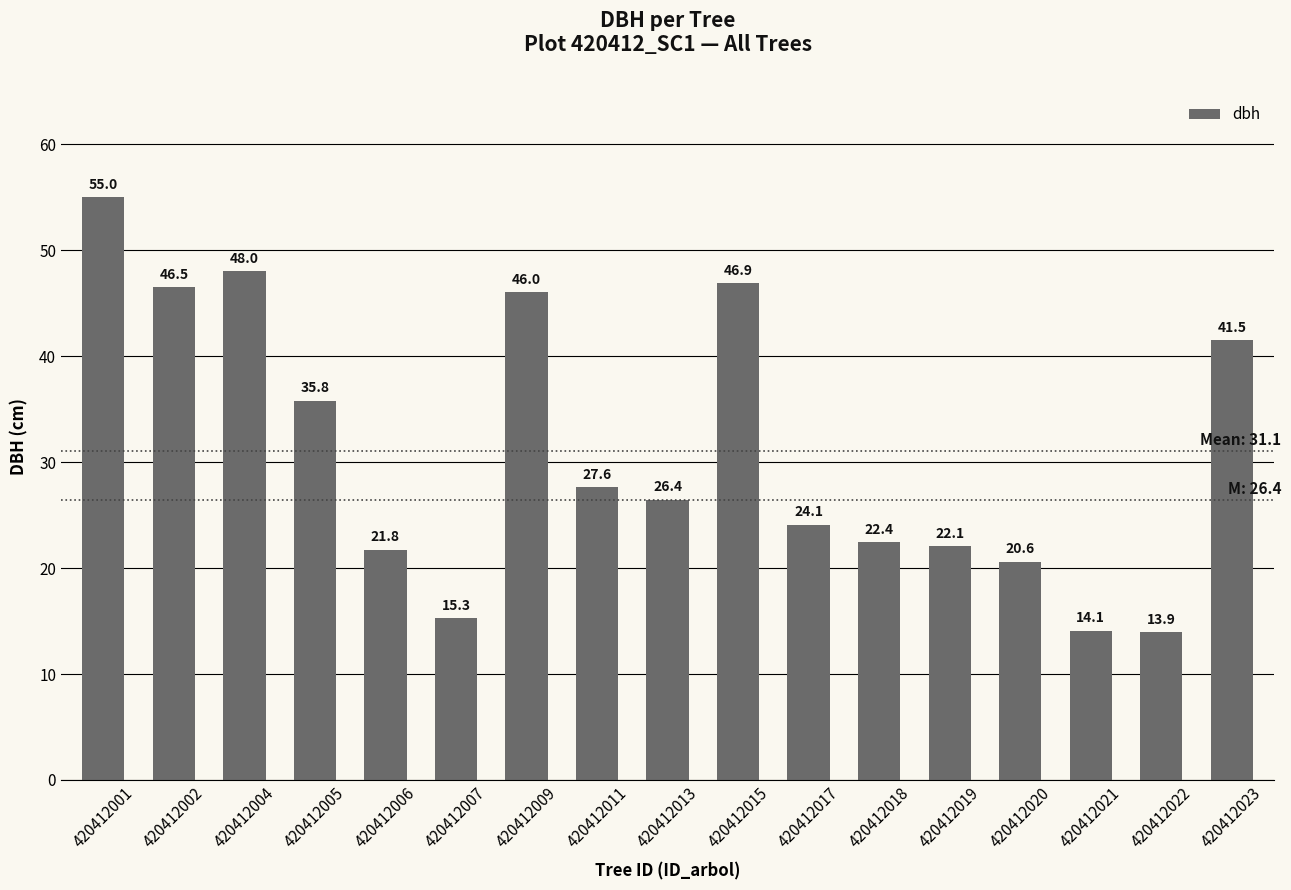

Where is the data nearest to the value 34?

420412005